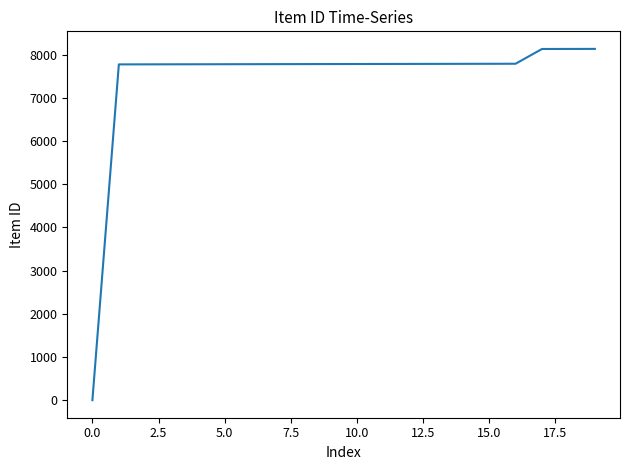

What is the maximum value shown in the chart?

8137